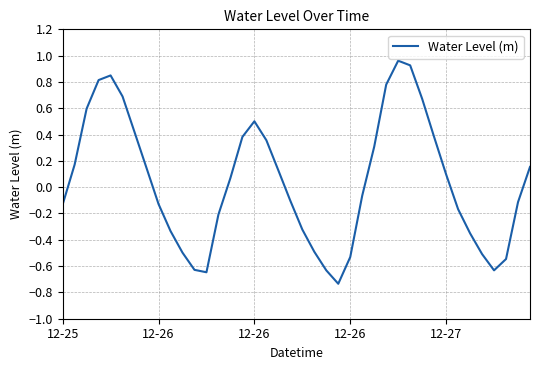

What is the difference between the second highest and second lowest values?

1.6